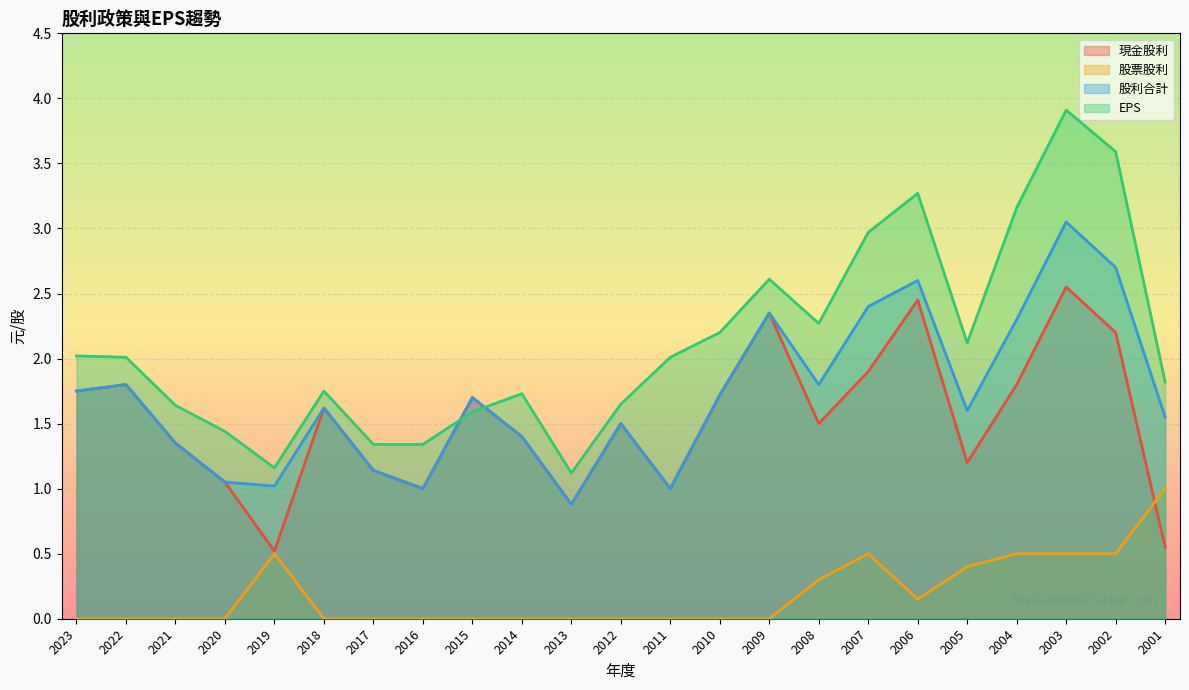

What are all the series names shown in the legend?

現金股利, 股票股利, 股利合計, EPS